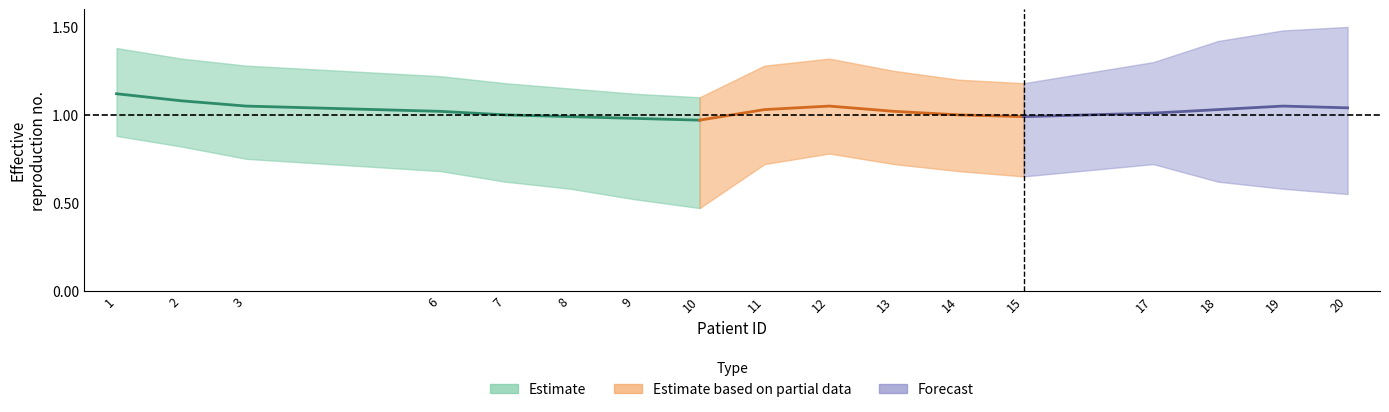

Count the number of categories in the chart.

17